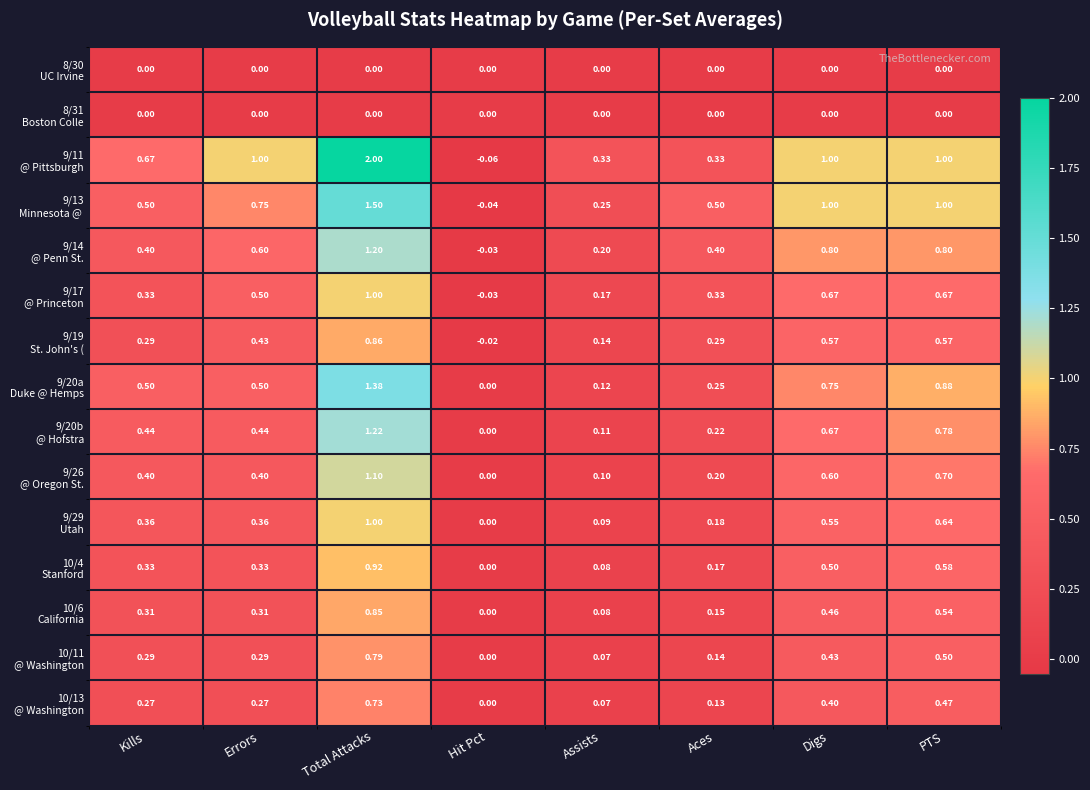

At which category is the sum across all series the highest?

Total Attacks